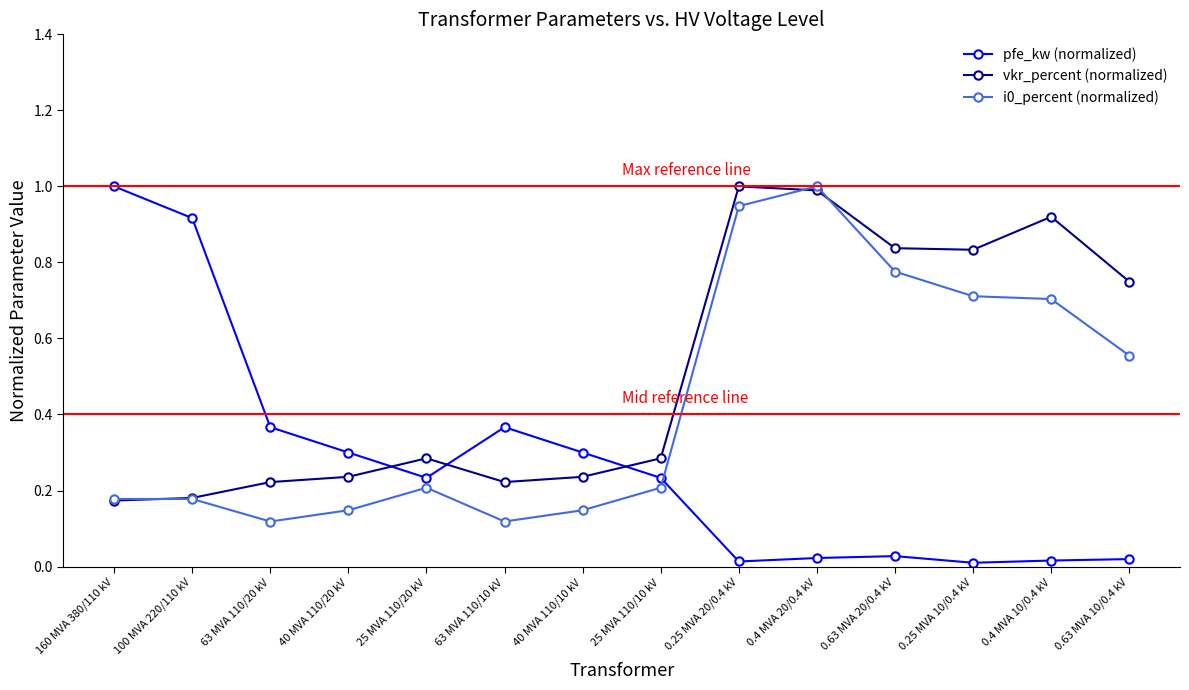

Which series has the largest range (max minus min)?

pfe_kw (normalized)